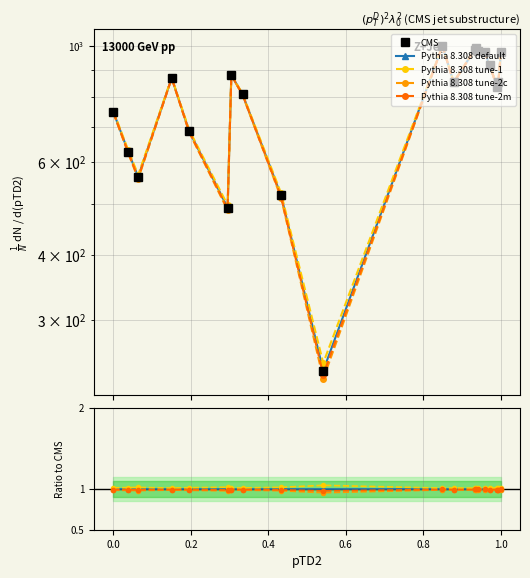

True or false: Pythia 8.308 default has a value of 0.6 at 0.6.

False